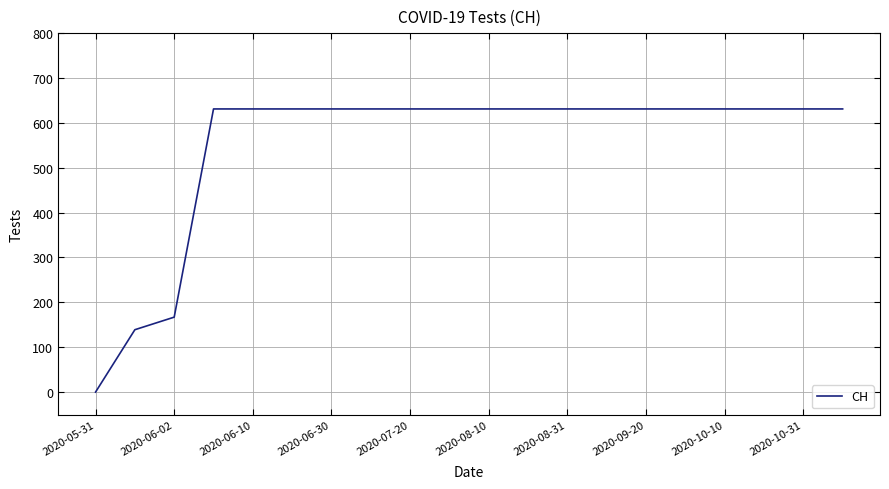

What is the difference between the maximum and minimum values?

631